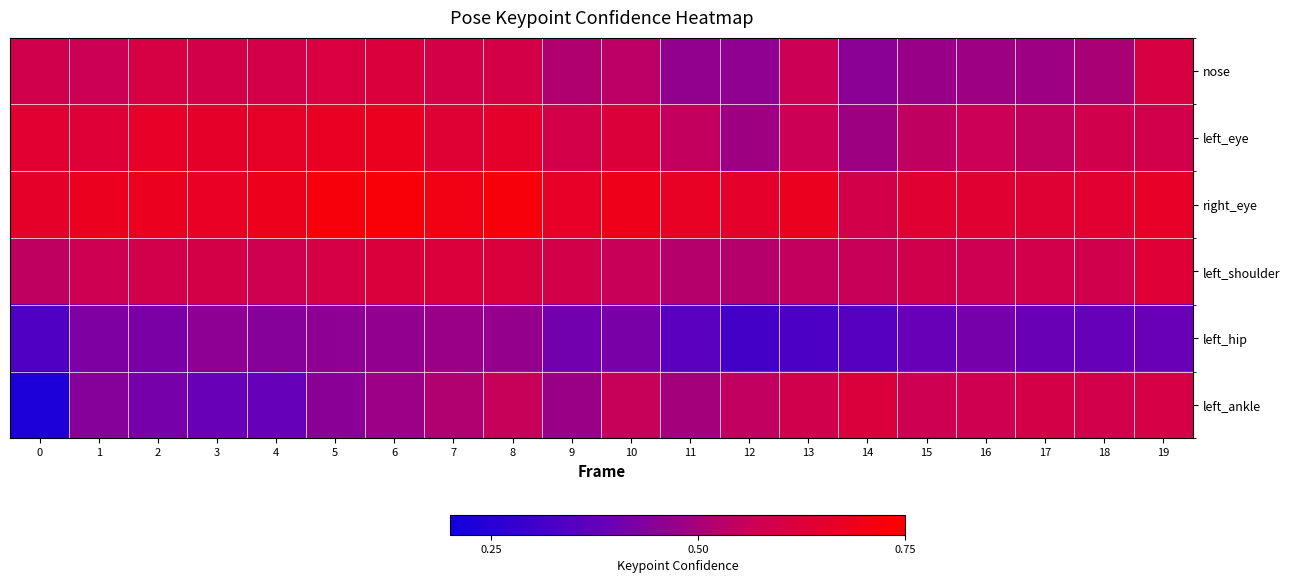

Reading left to right, transcribe all the data shown in this chart.

nose: 0=0.6	1=0.6	2=0.6	3=0.6	4=0.6	5=0.6	6=0.6	7=0.6	8=0.6	9=0.5	10=0.5	11=0.5	12=0.5	13=0.6	14=0.4	15=0.5	16=0.5	17=0.5	18=0.5	19=0.6
left_eye: 0=0.6	1=0.6	2=0.7	3=0.7	4=0.7	5=0.7	6=0.7	7=0.6	8=0.7	9=0.6	10=0.6	11=0.6	12=0.5	13=0.6	14=0.5	15=0.5	16=0.6	17=0.5	18=0.6	19=0.6
right_eye: 0=0.7	1=0.7	2=0.7	3=0.7	4=0.7	5=0.7	6=0.7	7=0.7	8=0.7	9=0.7	10=0.7	11=0.7	12=0.7	13=0.7	14=0.6	15=0.6	16=0.6	17=0.6	18=0.6	19=0.7
left_shoulder: 0=0.5	1=0.6	2=0.6	3=0.6	4=0.6	5=0.6	6=0.6	7=0.6	8=0.6	9=0.6	10=0.6	11=0.5	12=0.5	13=0.6	14=0.6	15=0.6	16=0.6	17=0.6	18=0.6	19=0.6
left_hip: 0=0.3	1=0.4	2=0.4	3=0.5	4=0.4	5=0.5	6=0.5	7=0.5	8=0.5	9=0.4	10=0.4	11=0.4	12=0.3	13=0.3	14=0.4	15=0.4	16=0.4	17=0.4	18=0.4	19=0.4
left_ankle: 0=0.2	1=0.4	2=0.4	3=0.4	4=0.4	5=0.4	6=0.5	7=0.5	8=0.6	9=0.5	10=0.6	11=0.5	12=0.5	13=0.6	14=0.6	15=0.6	16=0.6	17=0.6	18=0.6	19=0.6